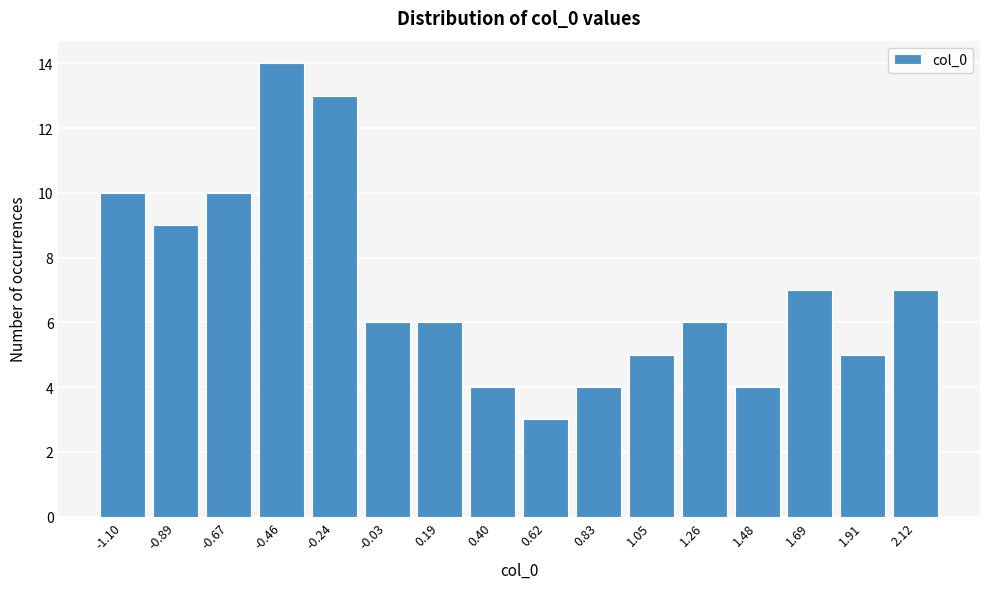

Reading left to right, transcribe all the data shown in this chart.

-1.10=10	-0.89=9	-0.67=10	-0.46=14	-0.24=13	-0.03=6	0.19=6	0.40=4	0.62=3	0.83=4	1.05=5	1.26=6	1.48=4	1.69=7	1.91=5	2.12=7